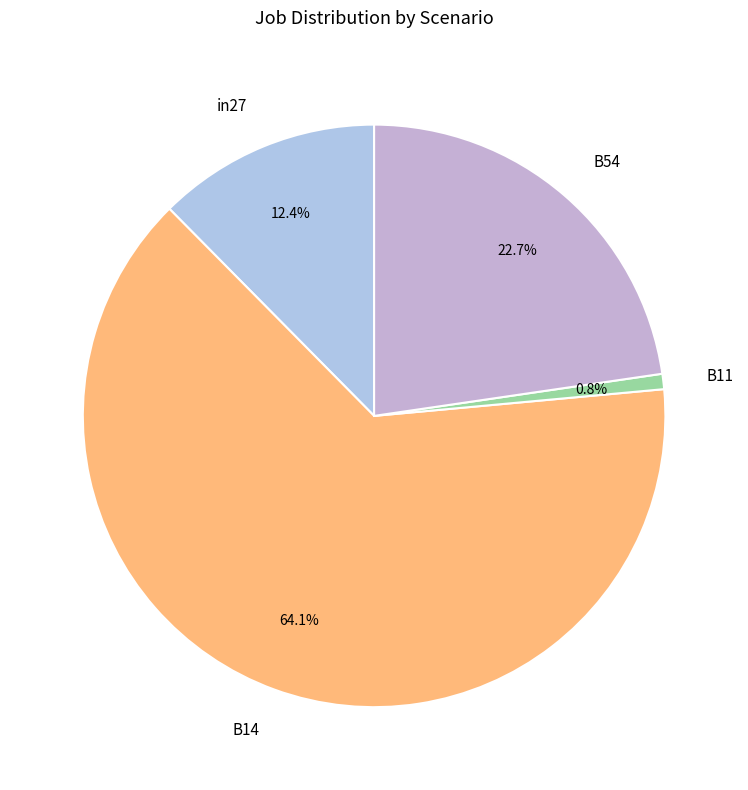

To the nearest percent, what percentage of the pie is B54?

23%